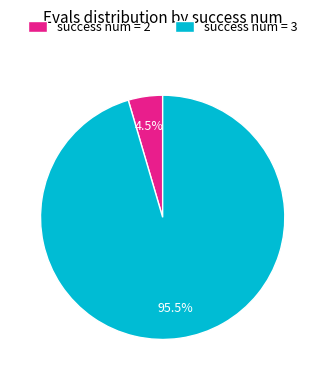

Which slice is the largest?

success num = 3